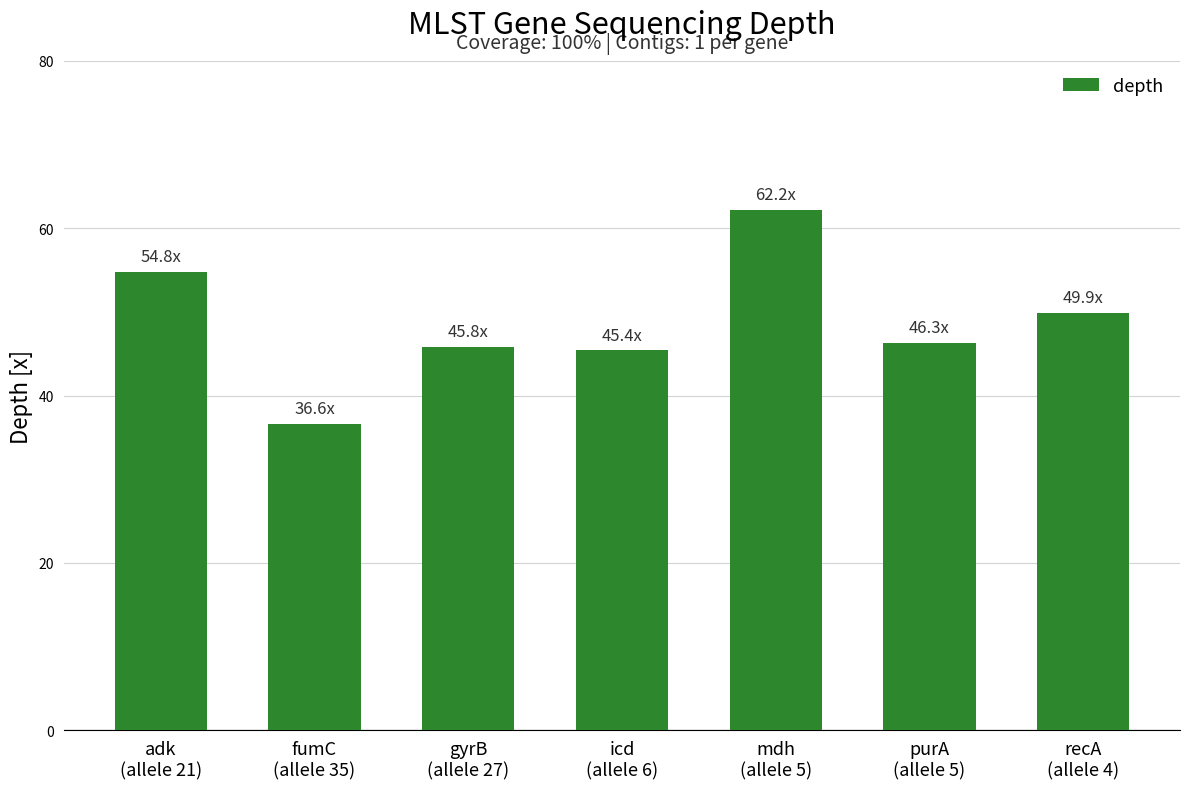

What is the sum of all values?

341.0